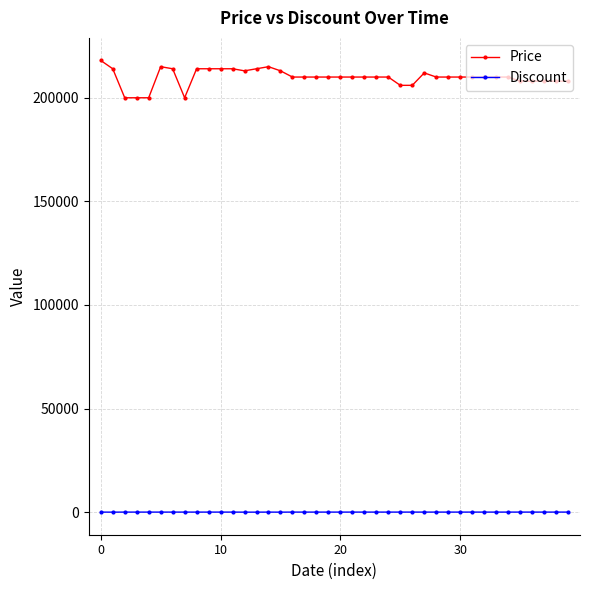

Count the number of data series in this chart.

2